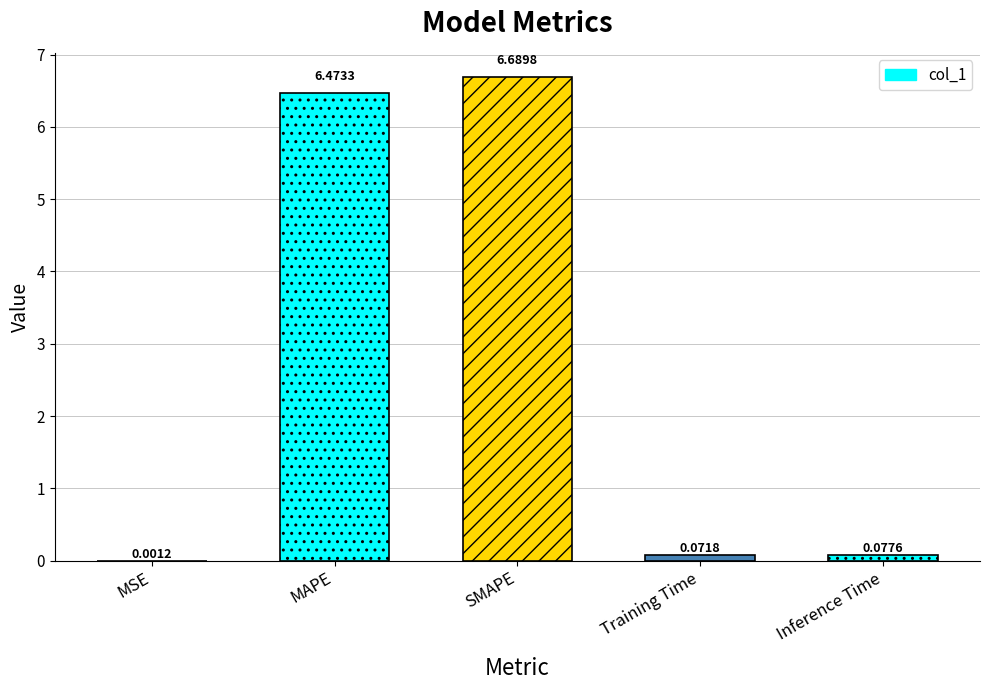

What is the difference between the values at MAPE and SMAPE?

0.2